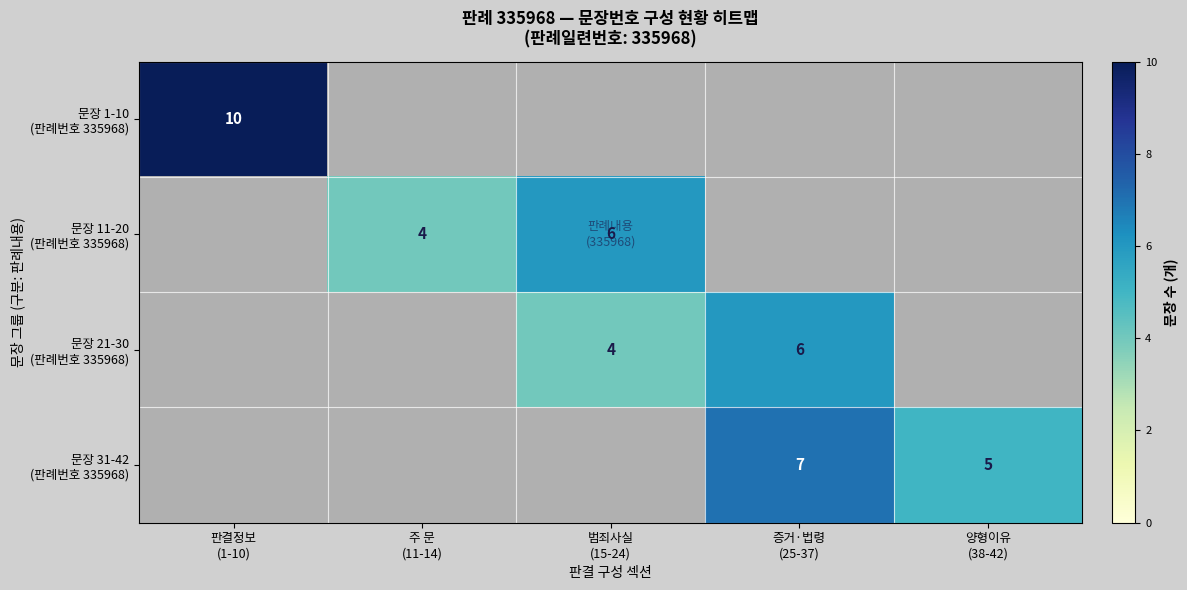

What is the sum of the 문장 11-20 (판례번호 335968) values at 범죄사실 (15-24) and 주 문 (11-14)?

10.0